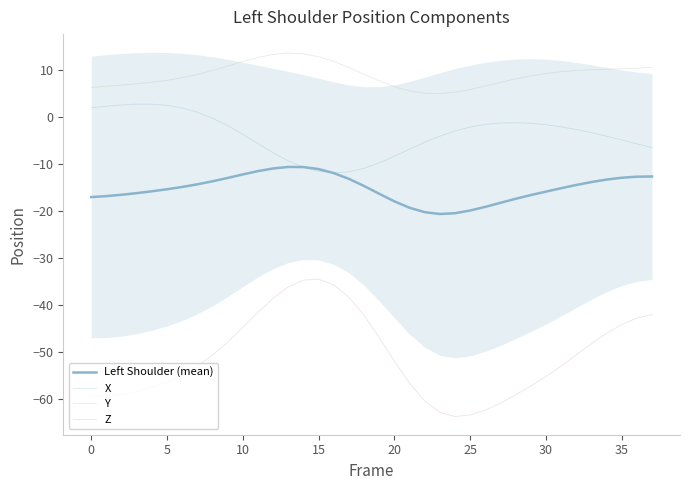

At which label does Y reach its minimum?

23